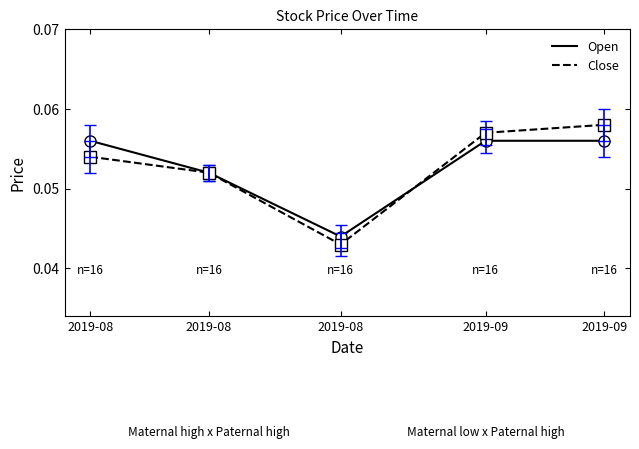

What are all the series names shown in the legend?

Open, Close